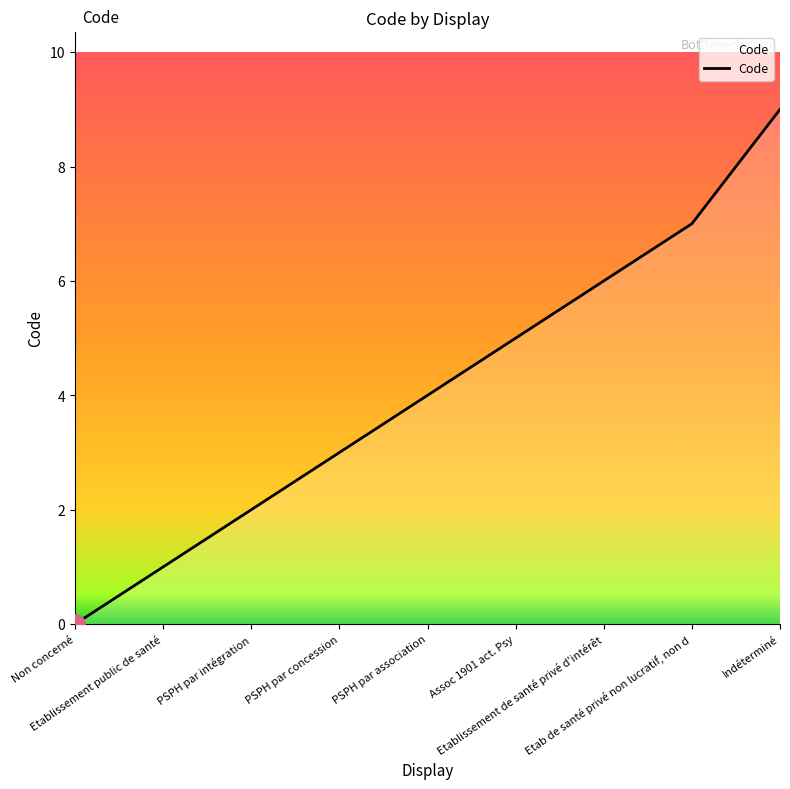

At which category does the chart reach its minimum across all series?

Non concerné